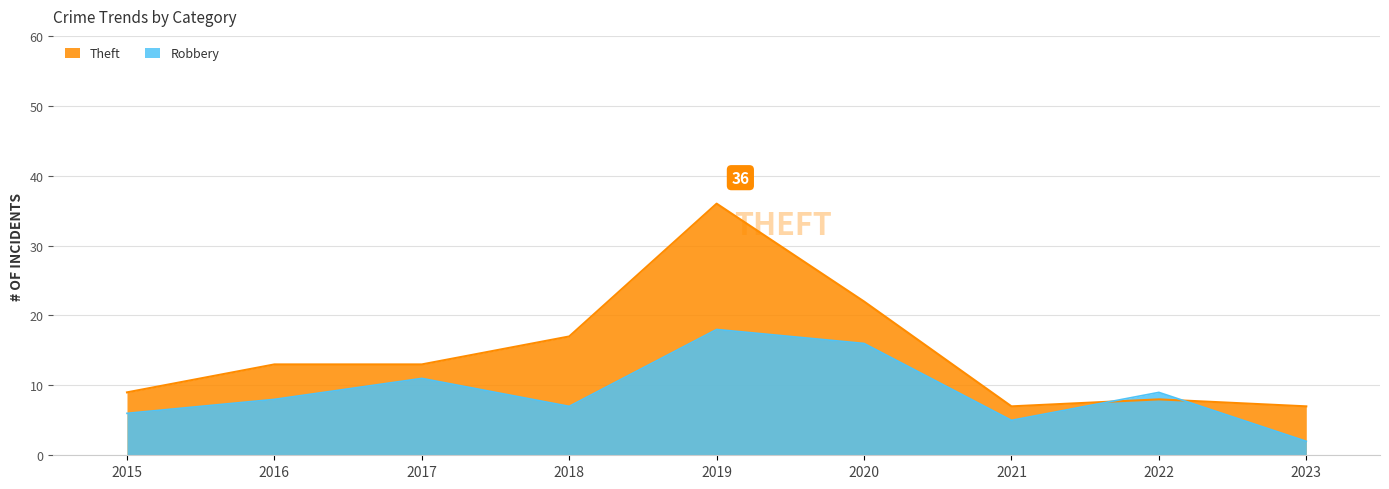

Where does the Theft series first go above 13?

2018